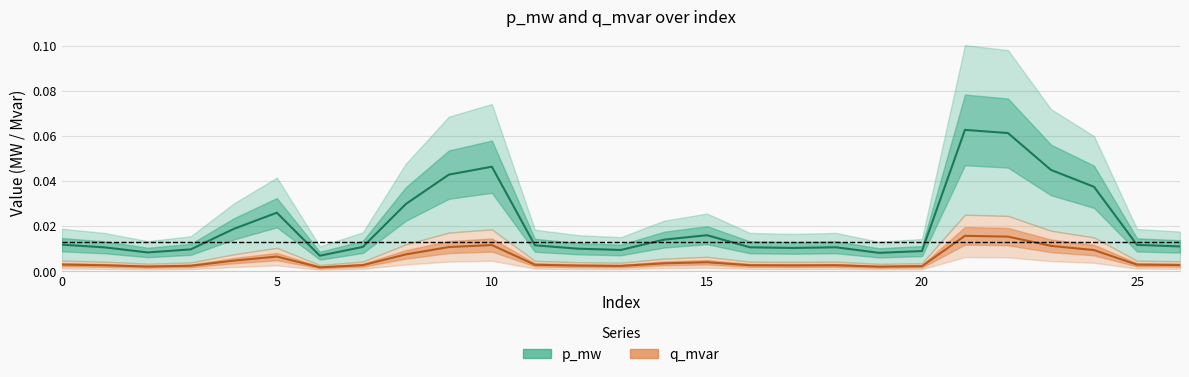

What is the label of the 20th point from the right?

7